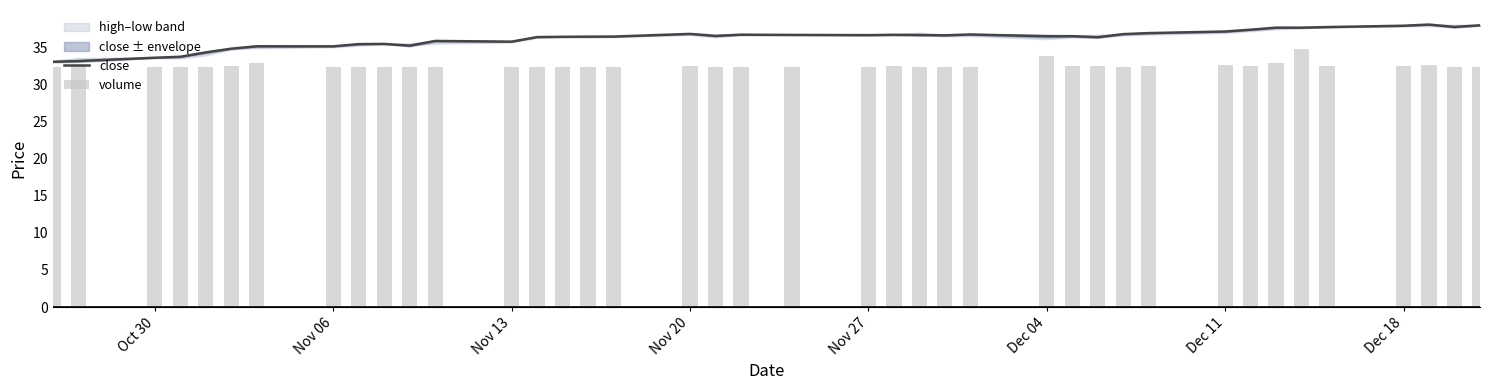

The value of close at Dec 04 is 36.5. True or false?

True